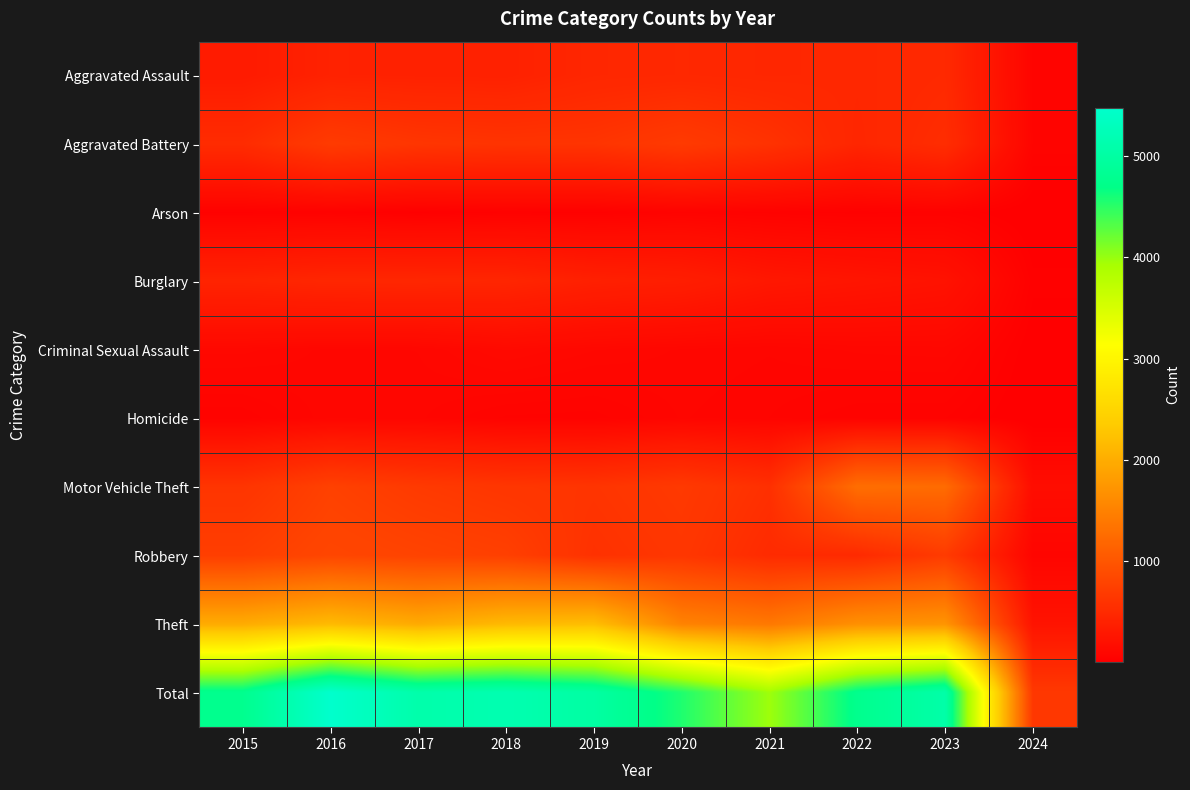

Reading left to right, extract all data points from this chart.

Aggravated Assault: 2015=323	2016=402	2017=396	2018=392	2019=452	2020=466	2021=452	2022=458	2023=488	2024=64
Aggravated Battery: 2015=515	2016=691	2017=623	2018=600	2019=608	2020=686	2021=587	2022=446	2023=529	2024=68
Arson: 2015=35	2016=40	2017=23	2018=37	2019=32	2020=55	2021=43	2022=31	2023=39	2024=6
Burglary: 2015=421	2016=451	2017=453	2018=443	2019=383	2020=357	2021=280	2022=253	2023=224	2024=31
Criminal Sexual Assault: 2015=105	2016=87	2017=91	2018=123	2019=102	2020=89	2021=81	2022=93	2023=96	2024=13
Homicide: 2015=50	2016=87	2017=82	2018=56	2019=53	2020=81	2021=69	2022=49	2023=48	2024=5
Motor Vehicle Theft: 2015=614	2016=756	2017=680	2018=631	2019=611	2020=673	2021=560	2022=1272	2023=1245	2024=160
Robbery: 2015=726	2016=819	2017=780	2018=741	2019=577	2020=637	2021=506	2022=495	2023=690	2024=74
Theft: 2015=1981	2016=2148	2017=1968	2018=2140	2019=2190	2020=1512	2021=1392	2022=1664	2023=1716	2024=234
Total: 2015=4770	2016=5481	2017=5096	2018=5163	2019=5008	2020=4556	2021=3970	2022=4761	2023=5075	2024=655